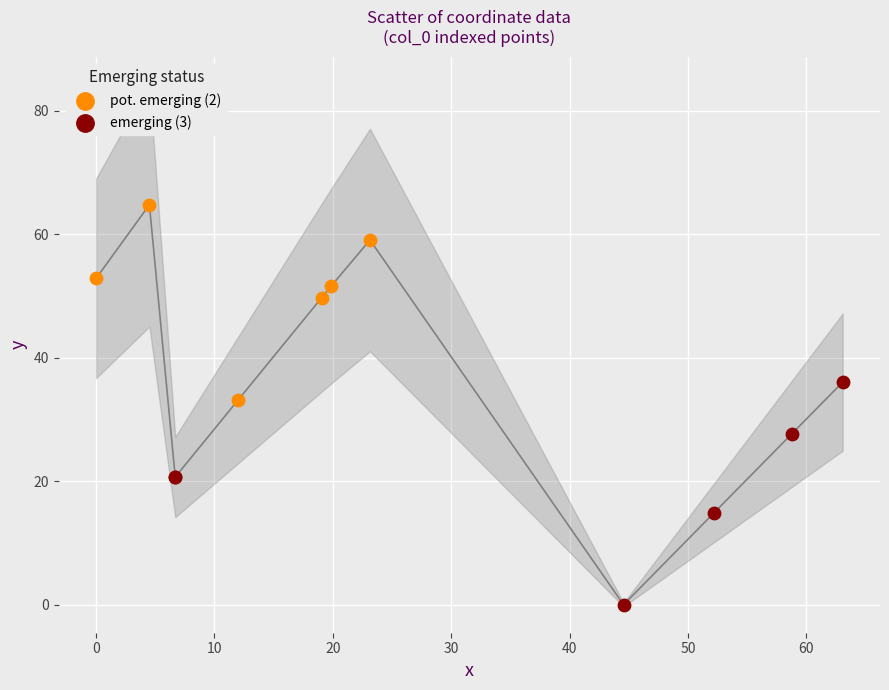

Which series reaches the minimum Y coordinate?

emerging (3)